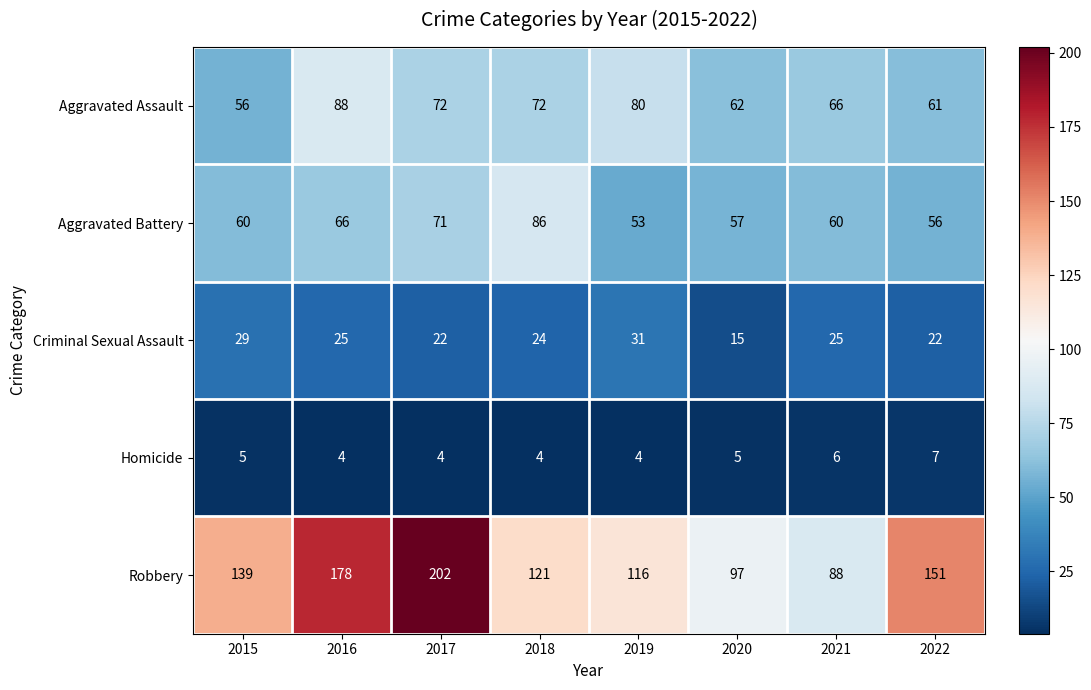

How many categories are shown in the chart?

8